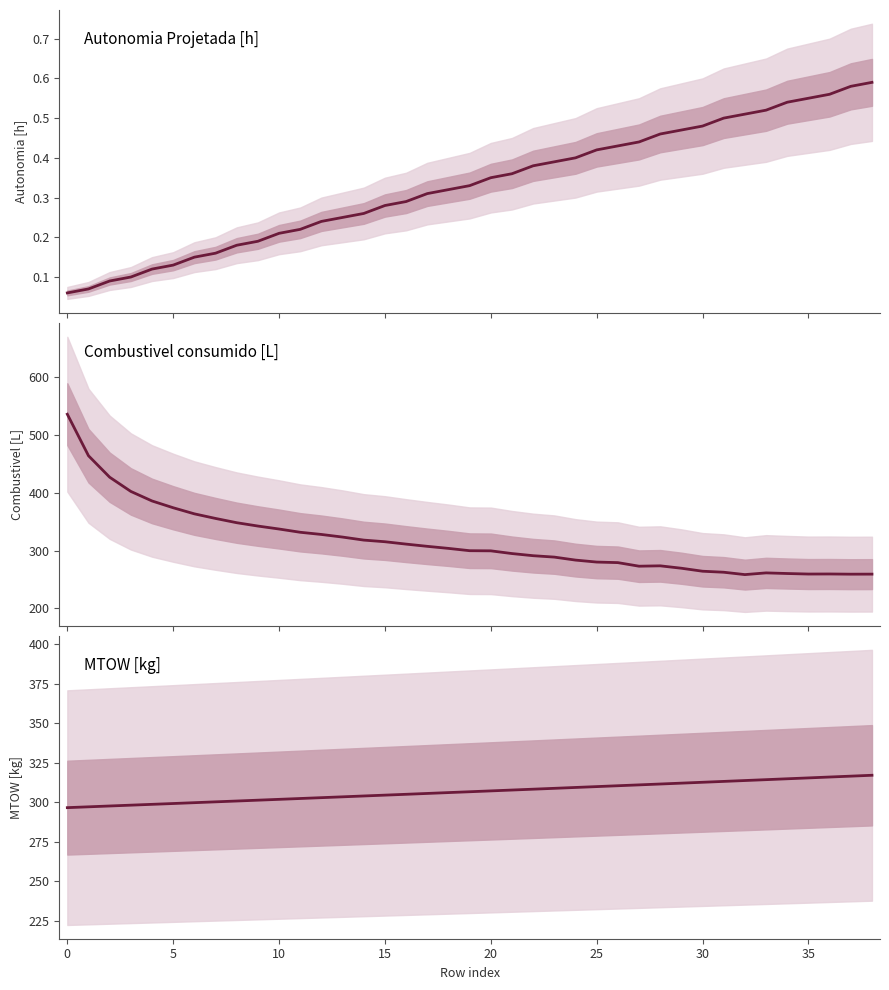

Reading left to right, extract all data points from this chart.

Autonomia Projetada [h]: 0.1	0.1	0.1	0.1	0.1	0.1	0.1	0.2	0.2	0.2	0.2	0.2	0.2	0.2	0.3	0.3	0.3	0.3	0.3	0.3	0.3	0.4	0.4	0.4	0.4	0.4	0.4	0.4	0.5	0.5	0.5	0.5	0.5	0.5	0.5	0.6	0.6	0.6	0.6
Combustivel consumido [L]: 536.3	464.3	427.1	402.5	386.0	374.3	363.7	355.8	348.4	342.6	337.4	331.8	328.0	323.5	318.2	315.4	311.3	307.4	303.9	299.9	299.6	294.9	291.2	288.8	283.6	280.2	279.2	273.1	273.7	269.5	264.4	262.6	258.5	261.5	260.4	259.5	259.6	259.2	259.3
MTOW [kg]: 296.6	297.2	297.7	298.2	298.7	299.3	299.8	300.3	300.8	301.4	301.9	302.4	303.0	303.5	304.0	304.6	305.1	305.6	306.2	306.7	307.2	307.8	308.3	308.9	309.4	309.9	310.5	311.0	311.6	312.1	312.7	313.2	313.8	314.3	314.9	315.4	316.0	316.6	317.1